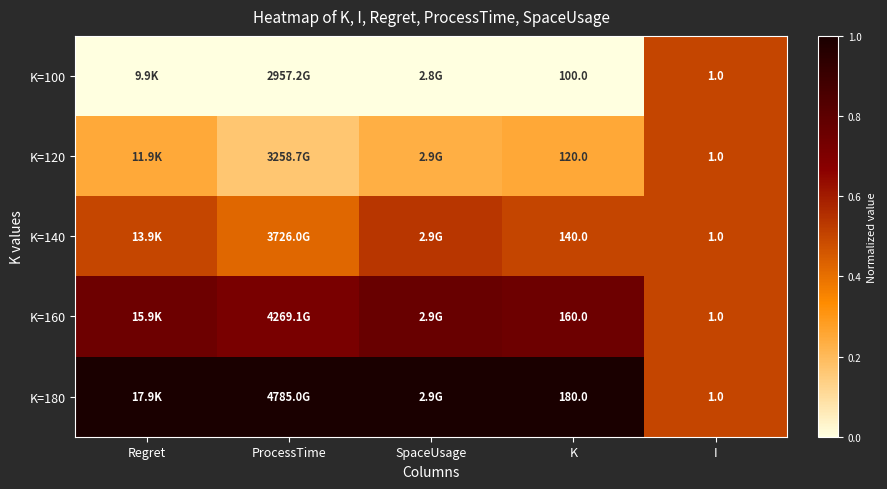

How many categories are shown in the chart?

5